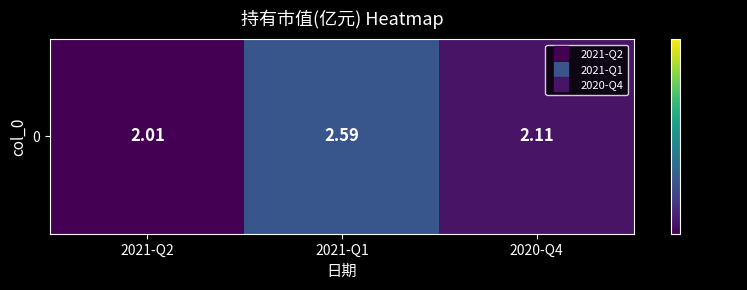

What is the minimum value shown in the chart?

2.0